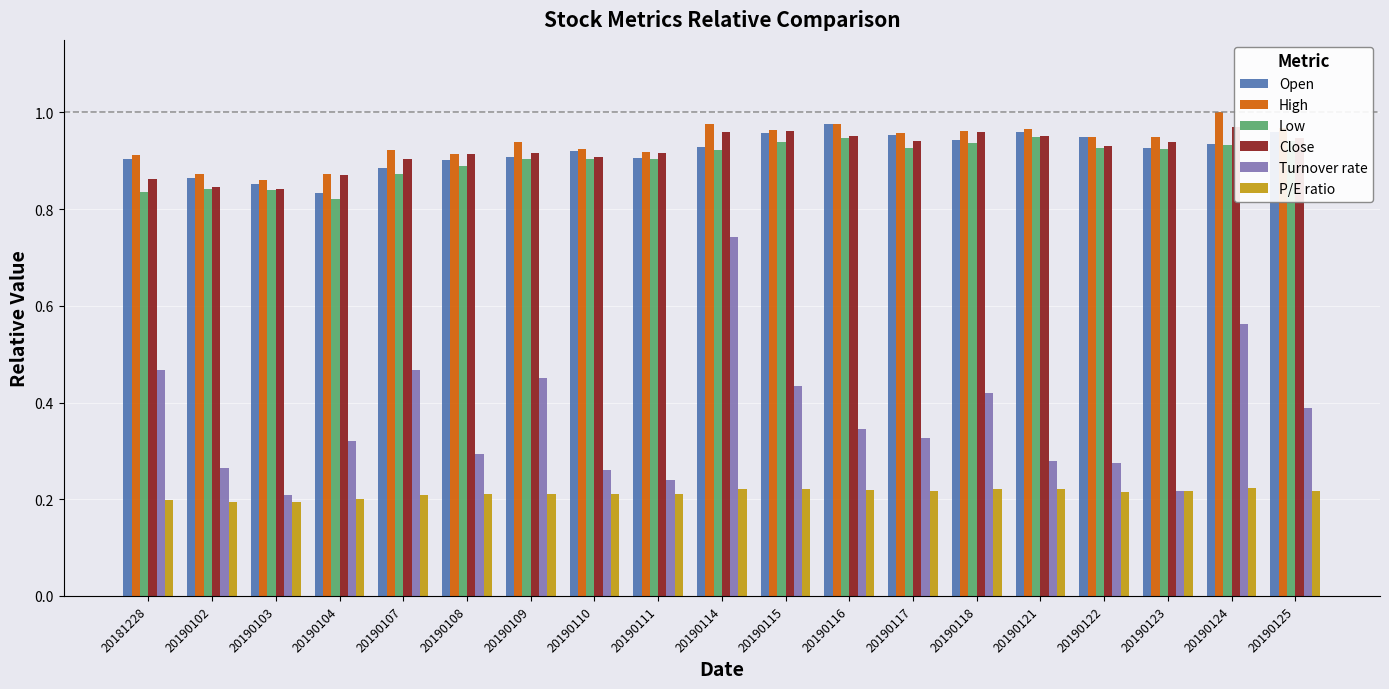

Is it true that Turnover rate equals 0.4 at 20190115?

True